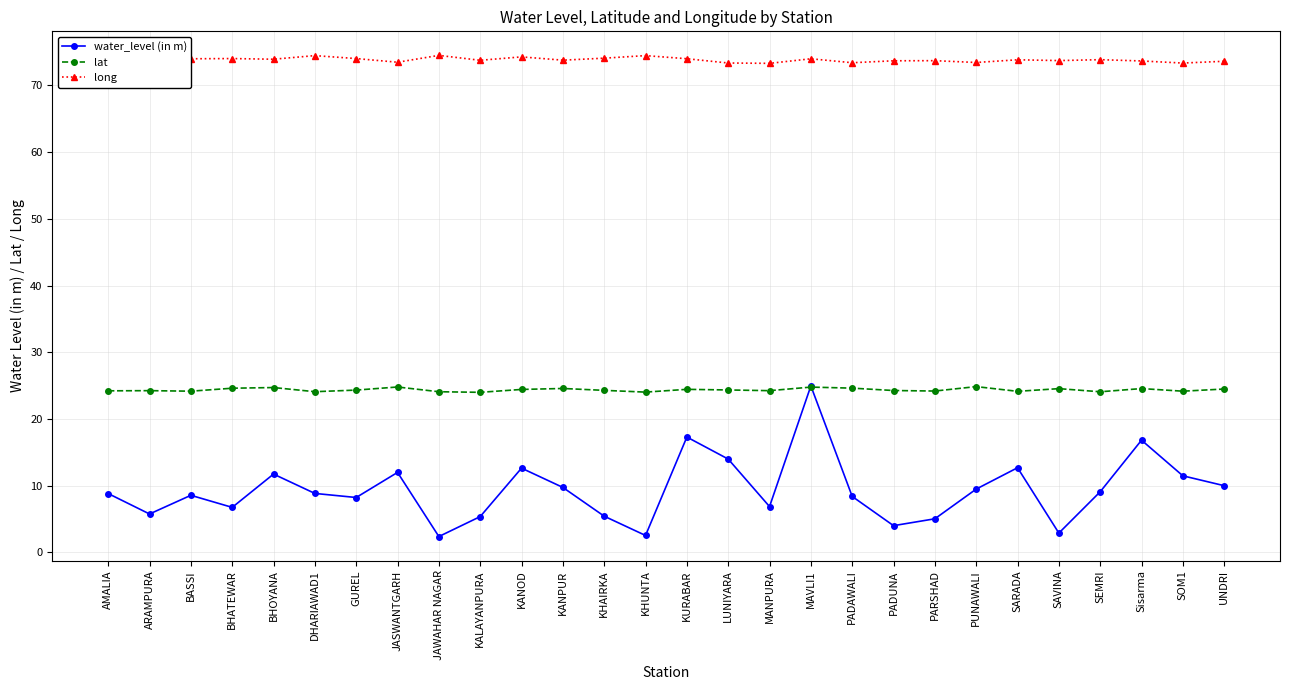

The value of long at ARAMPURA is 50.0. True or false?

False